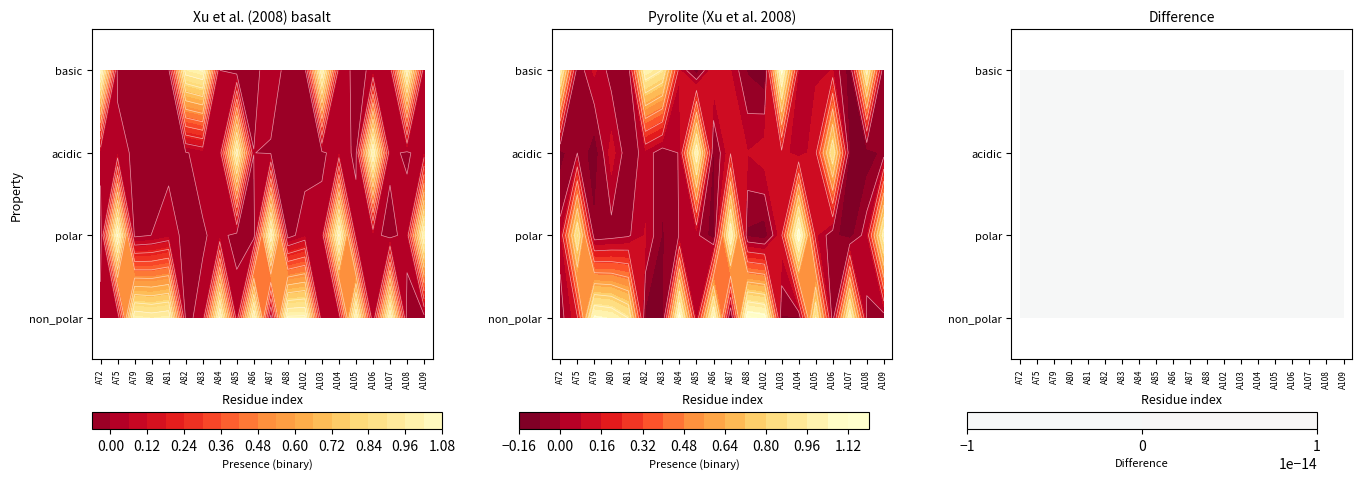

Is it true that non_polar equals 1 at 11?

True